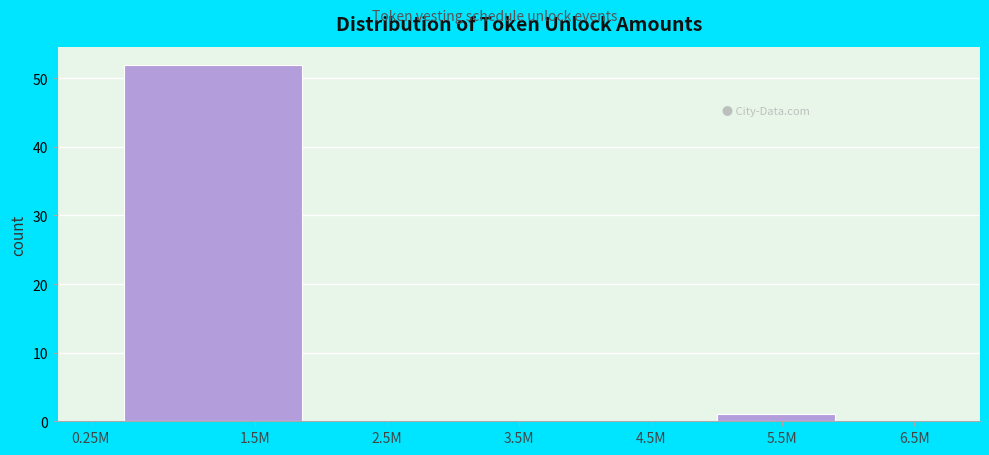

Reading right to left, what are all the values shown in this chart?

6.5M=0	5.5M=1	4.5M=0	3.5M=0	2.5M=0	1.5M=52	0.25M=0